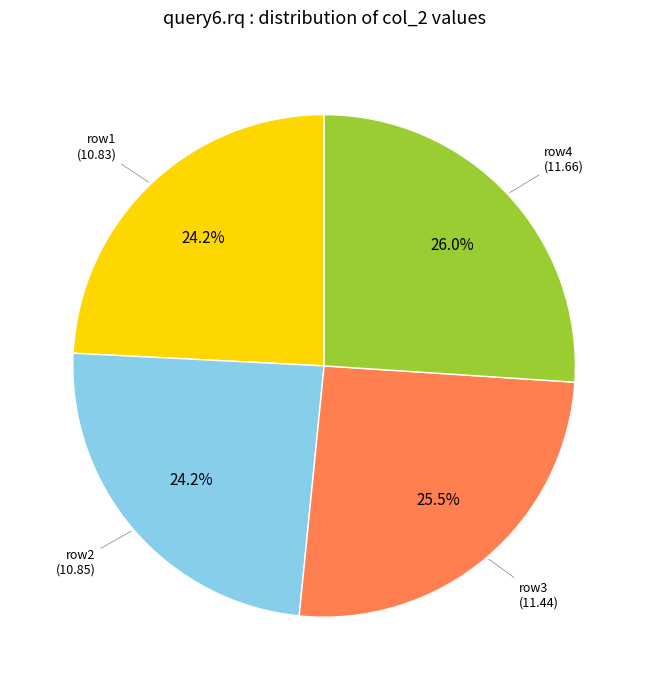

To the nearest percent, what is the average slice percentage?

25%